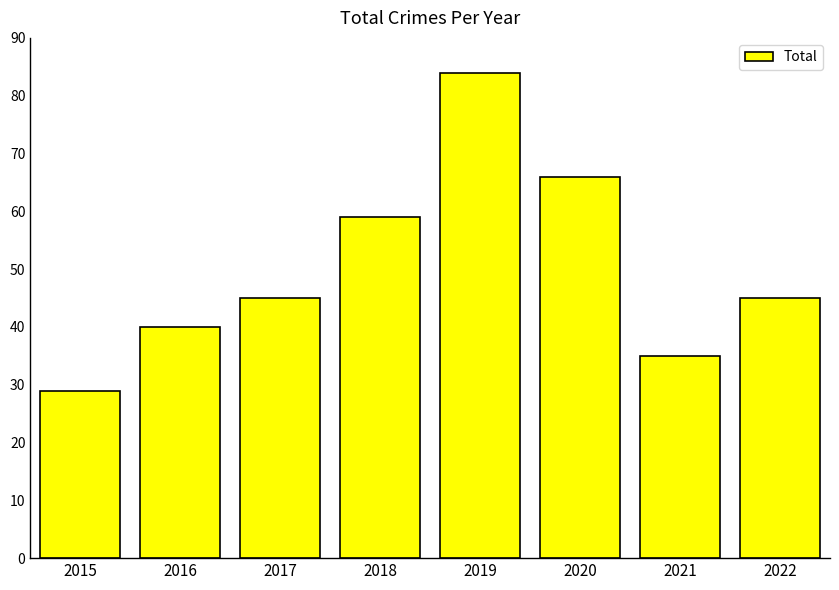

What is the difference between the second highest and second lowest values?

31